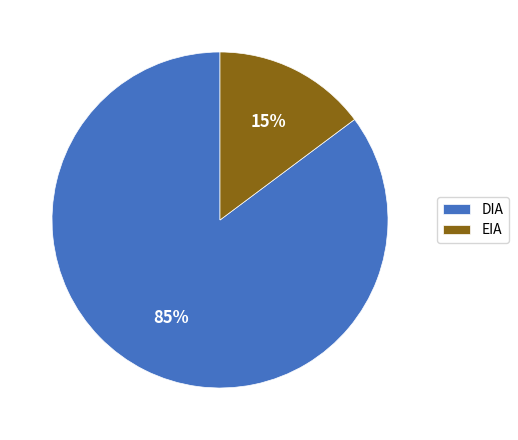

To the nearest percent, what is the difference between the DIA and EIA slice percentages?

70%